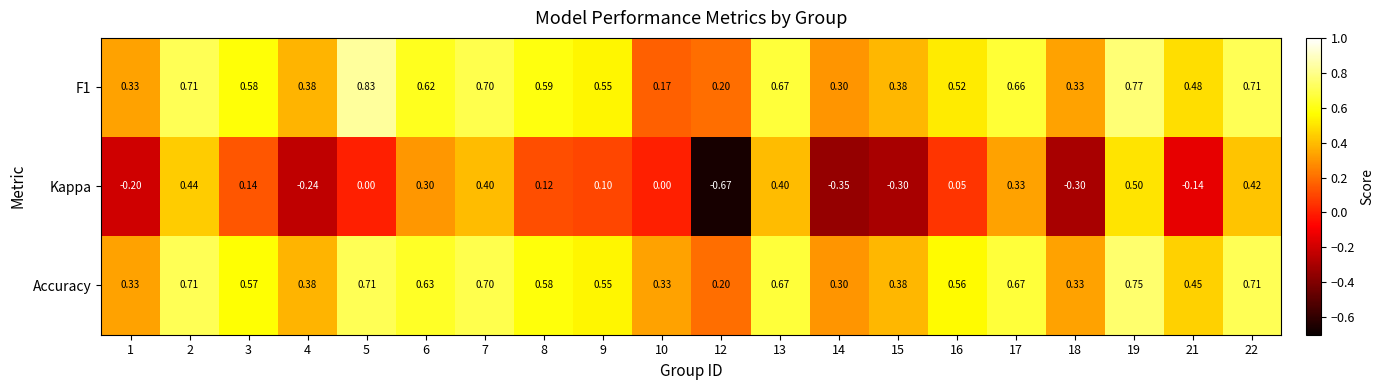

Is the value of Accuracy at 16 greater than the value of F1 at 12?

Yes